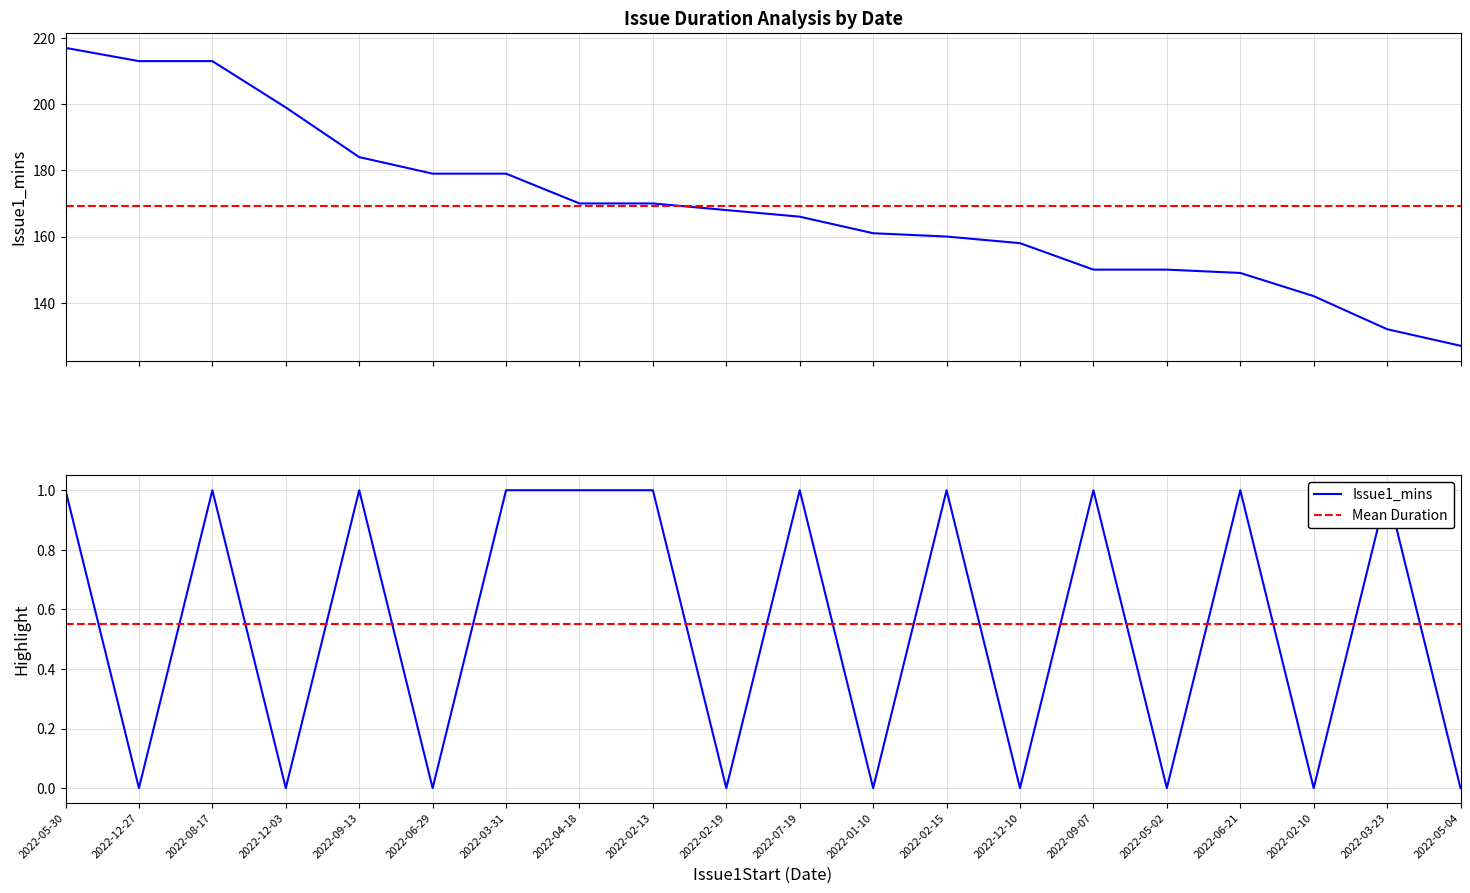

Reading left to right, extract all data points from this chart.

Issue1_mins: 2022-05-30=217	2022-12-27=213	2022-08-17=213	2022-12-03=199	2022-09-13=184	2022-06-29=179	2022-03-31=179	2022-04-18=170	2022-02-13=170	2022-02-19=168	2022-07-19=166	2022-01-10=161	2022-02-15=160	2022-12-10=158	2022-09-07=150	2022-05-02=150	2022-06-21=149	2022-02-10=142	2022-03-23=132	2022-05-04=127
Highlight: 2022-05-30=1	2022-12-27=0	2022-08-17=1	2022-12-03=0	2022-09-13=1	2022-06-29=0	2022-03-31=1	2022-04-18=1	2022-02-13=1	2022-02-19=0	2022-07-19=1	2022-01-10=0	2022-02-15=1	2022-12-10=0	2022-09-07=1	2022-05-02=0	2022-06-21=1	2022-02-10=0	2022-03-23=1	2022-05-04=0